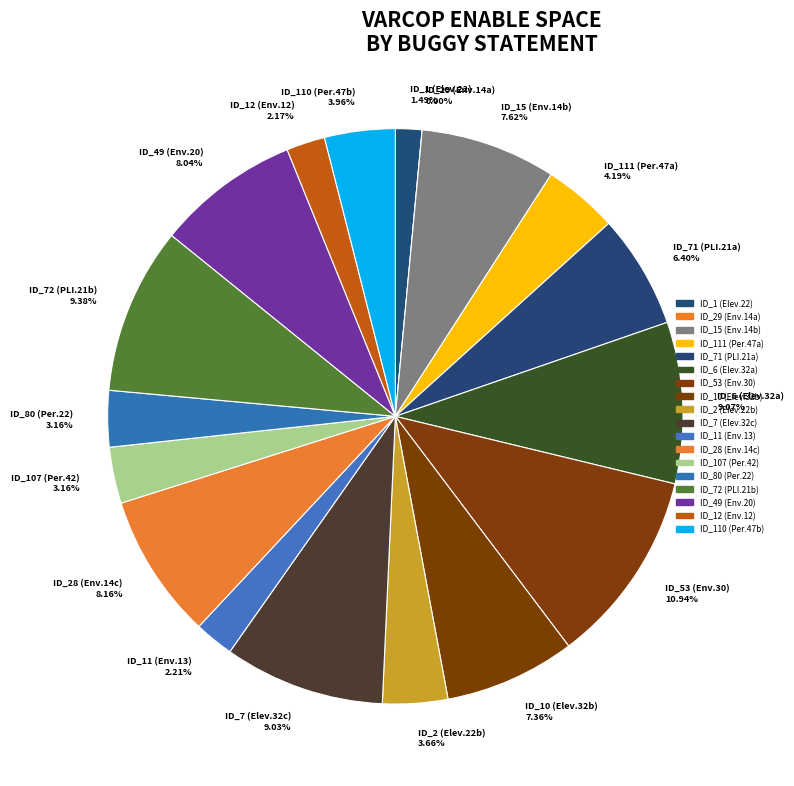

What percentage do Empty.ElevatorSystem.Environment.14 and Empty.PL_Interface_impl.21 together represent?

17.5%